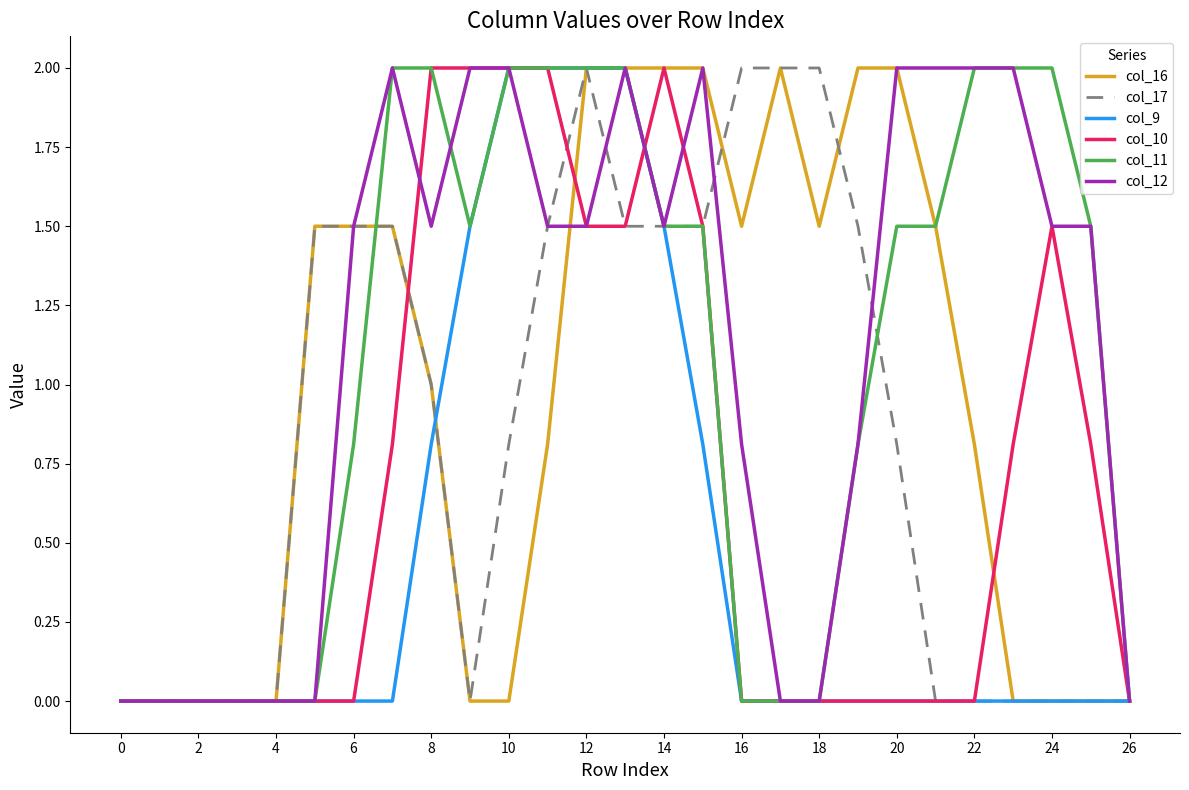

What is the maximum value for col_16?

2.0